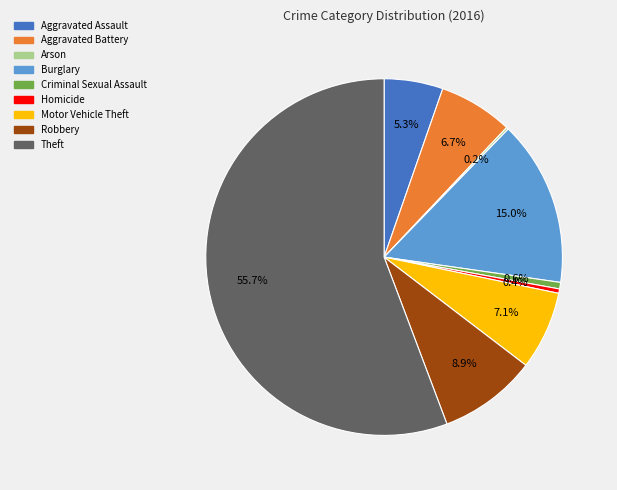

Combined, what portion of the pie is Robbery and Homicide?

9.3%